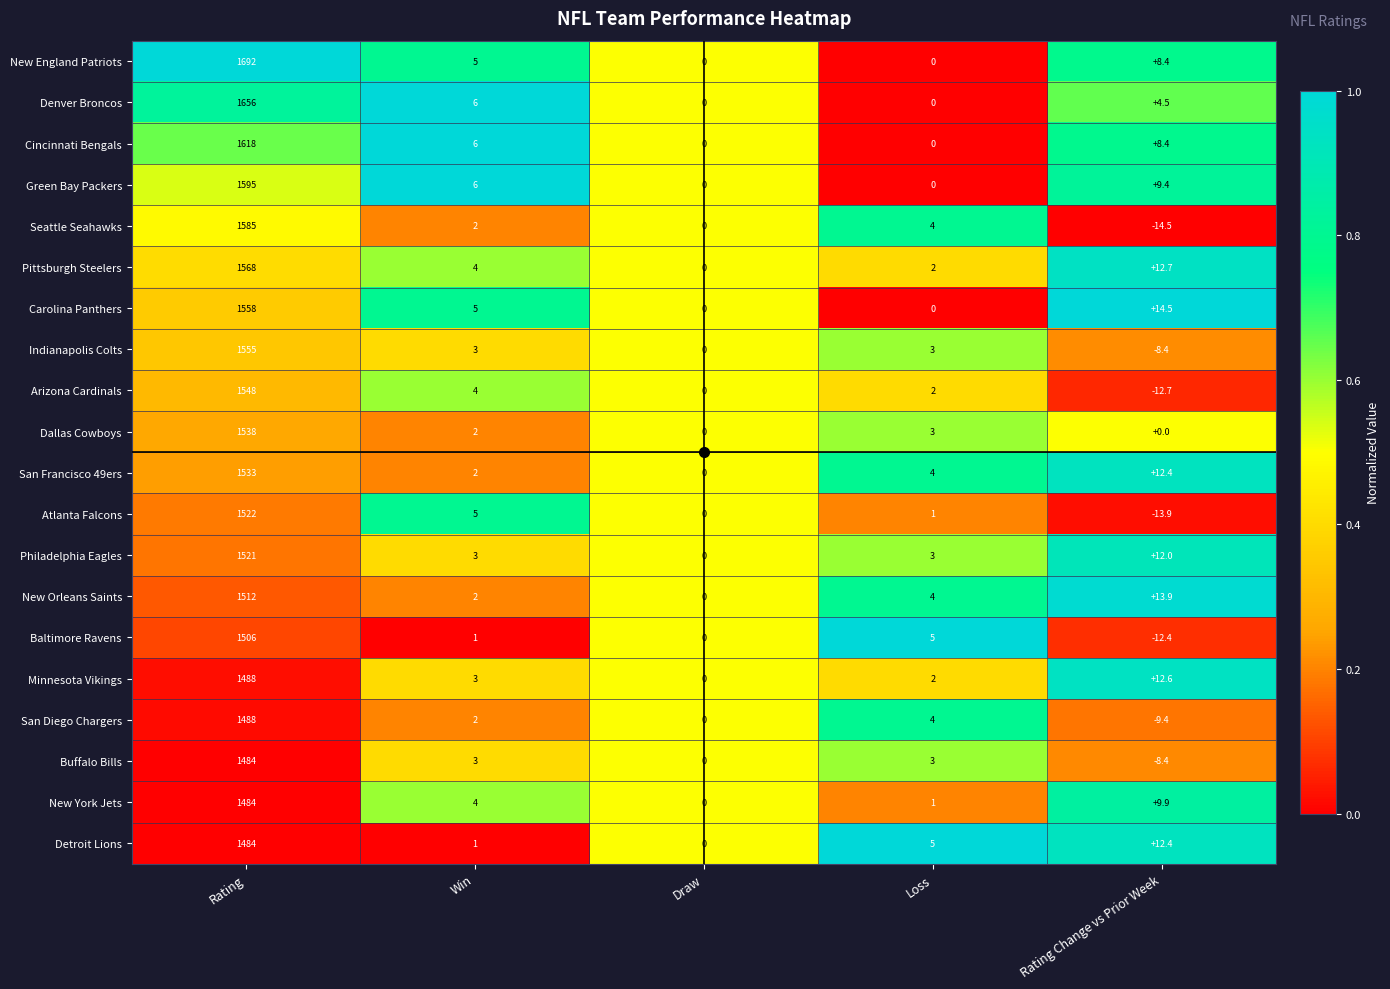

What is the difference between the second highest and minimum values in the Baltimore Ravens series?

17.4